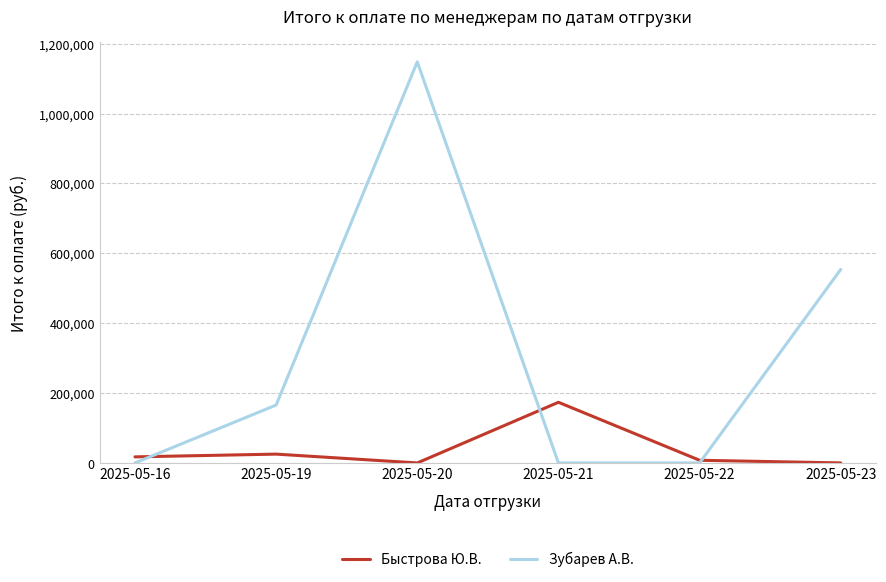

Which series has the widest spread of values?

Зубарев А.В.